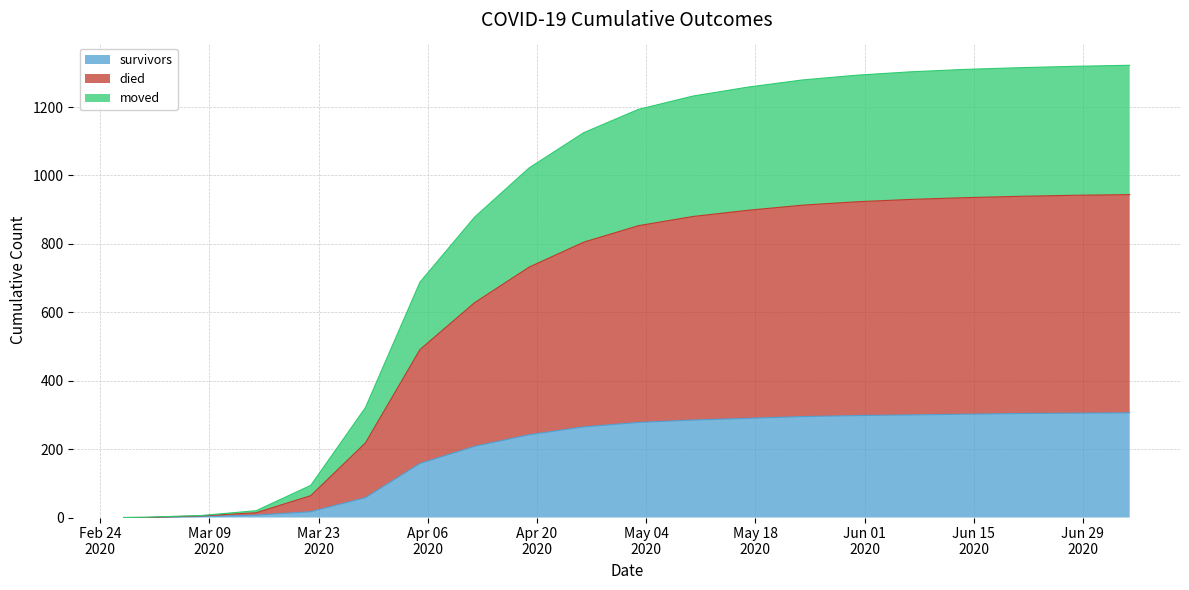

What is the label of the 4th point from the left?

2020-03-15